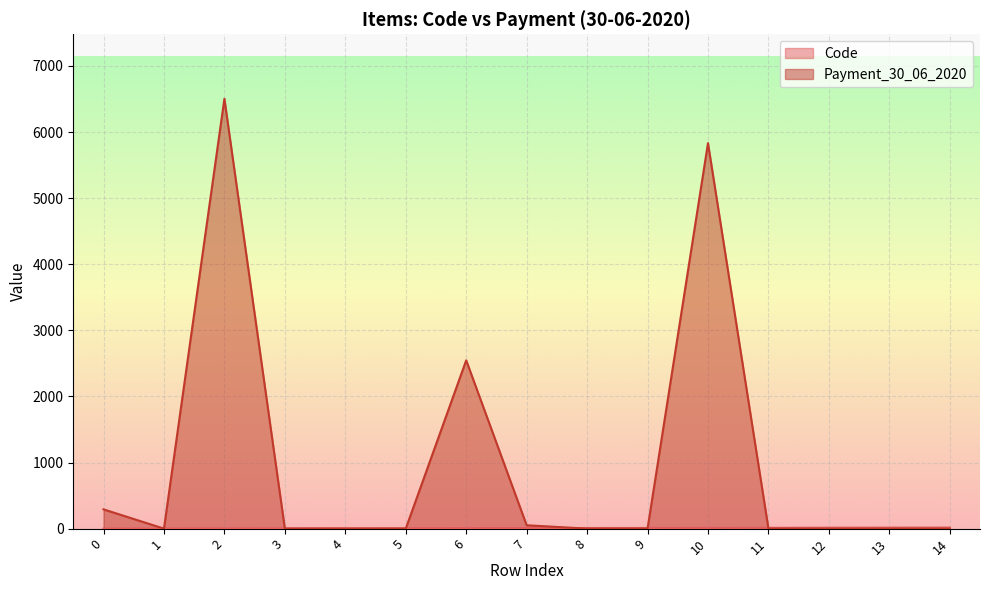

What is the sum of all Payment_30_06_2020 values?

15226.5